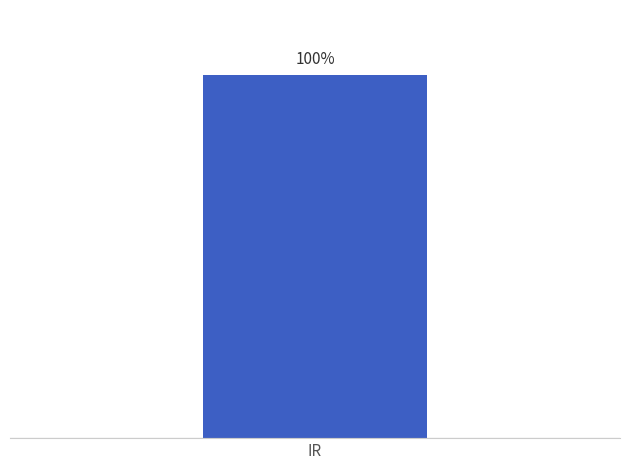

True or false: the data shows 8430774 at Total 12 months (Inflows).

False